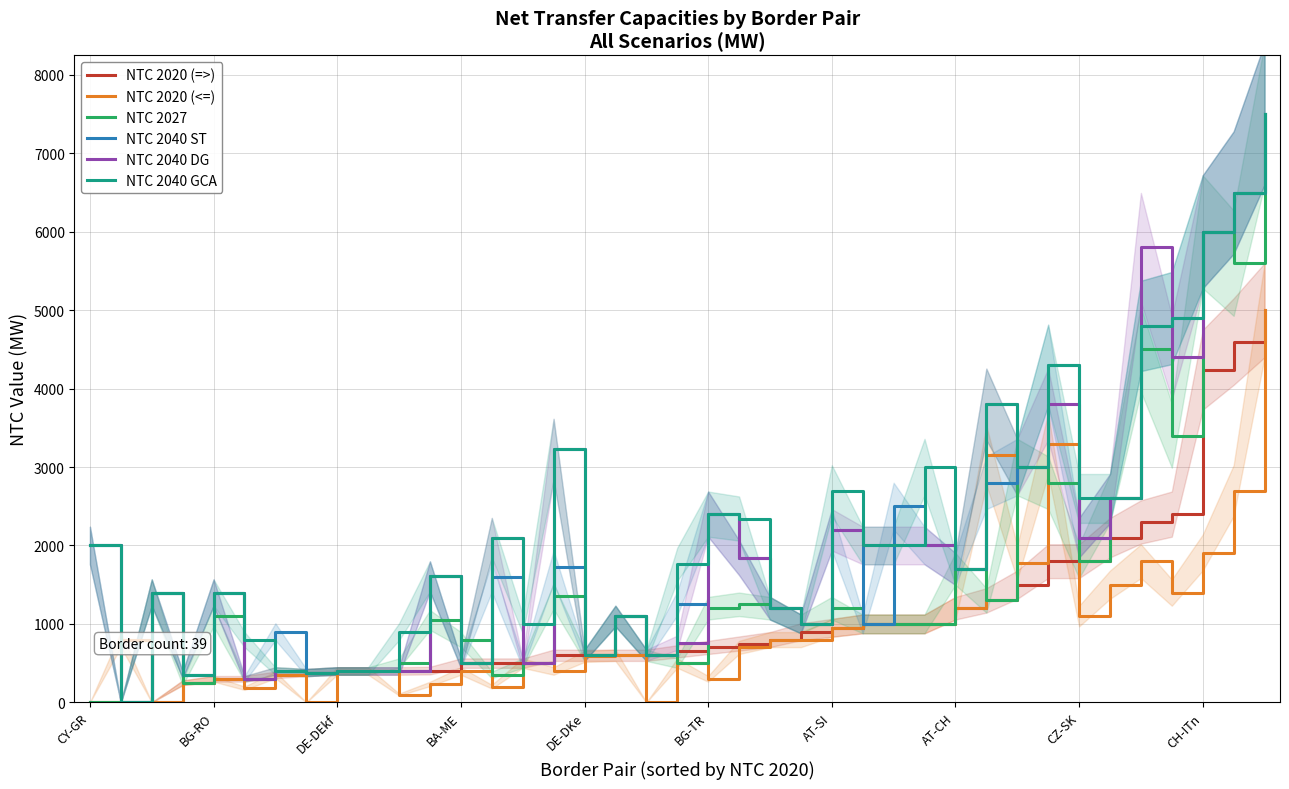

Which series has the widest spread of values?

NTC 2027